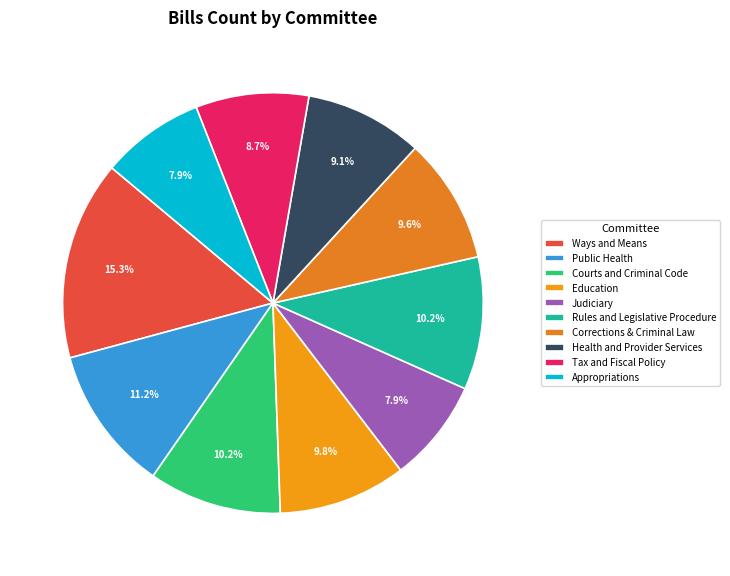

Rank the categories by value from highest to lowest.

Ways and Means, Public Health, Courts and Criminal Code, Rules and Legislative Procedure, Education, Corrections & Criminal Law, Health and Provider Services, Tax and Fiscal Policy, Judiciary, Appropriations